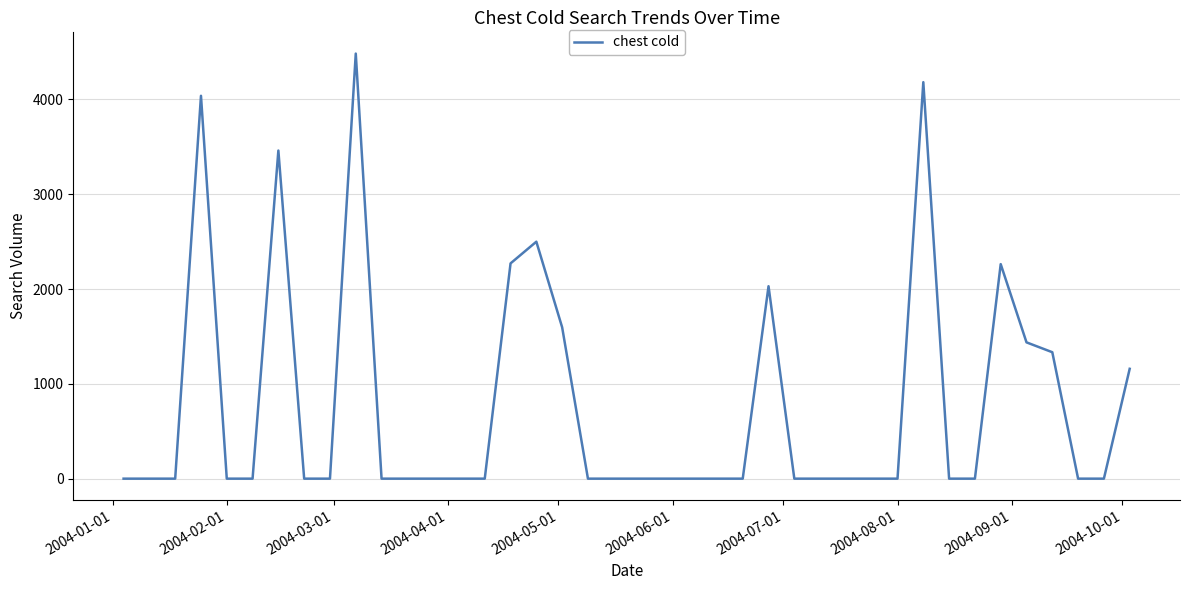

How many lines are shown in the chart?

1